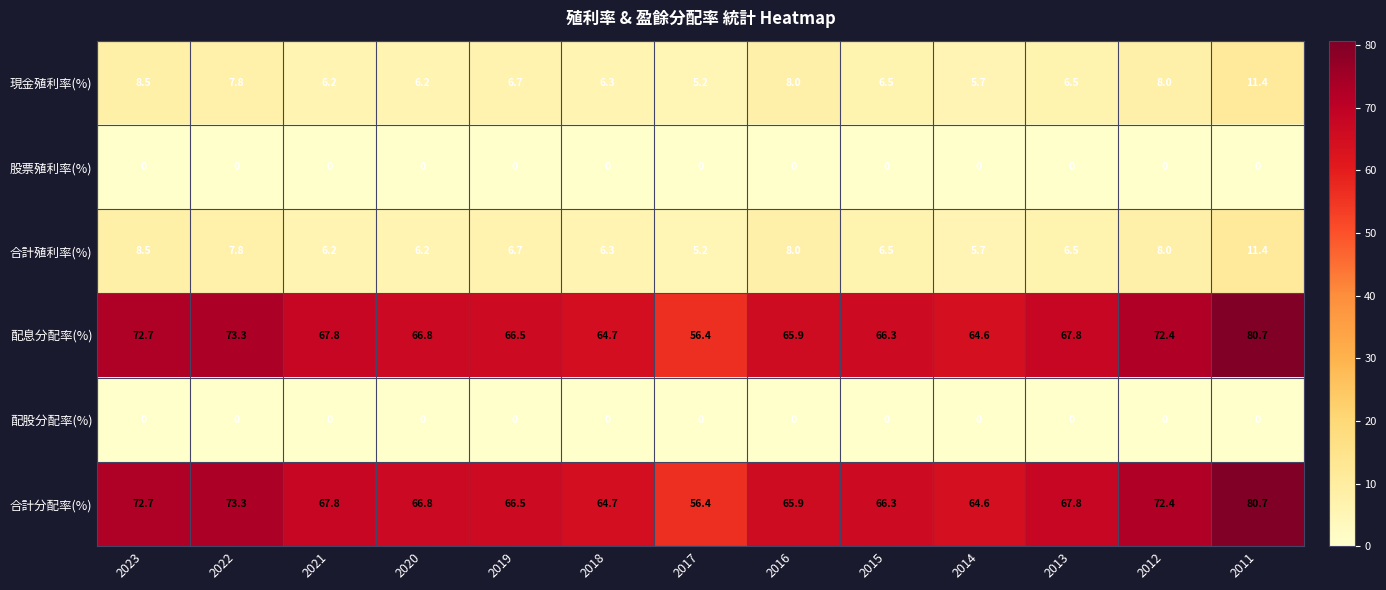

At which category is the sum across all series the highest?

2011